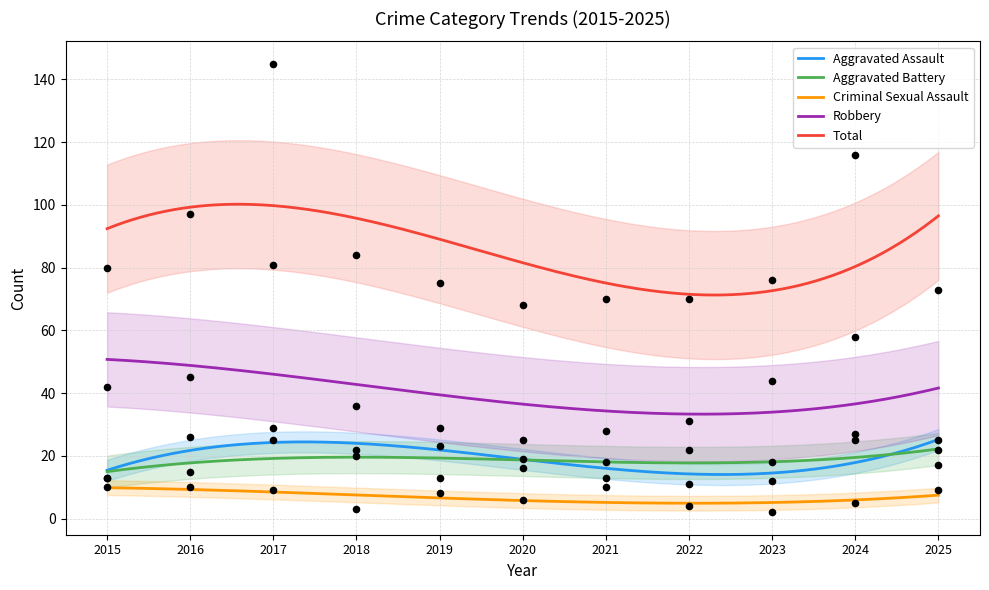

What is the total value across all series at 2016?

193